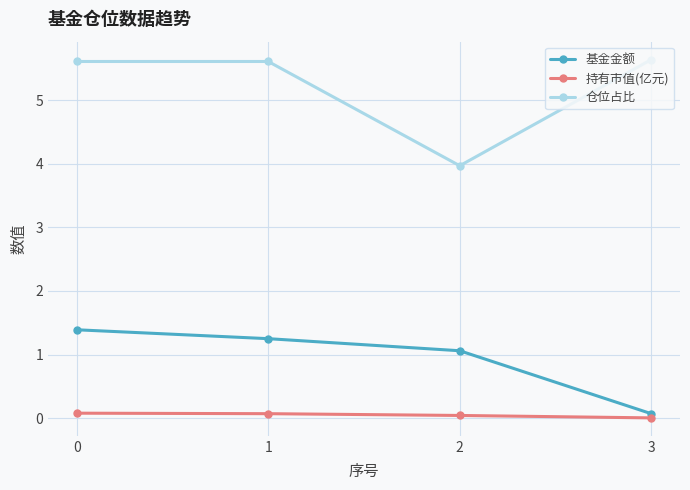

What is the maximum value shown in the chart?

5.6